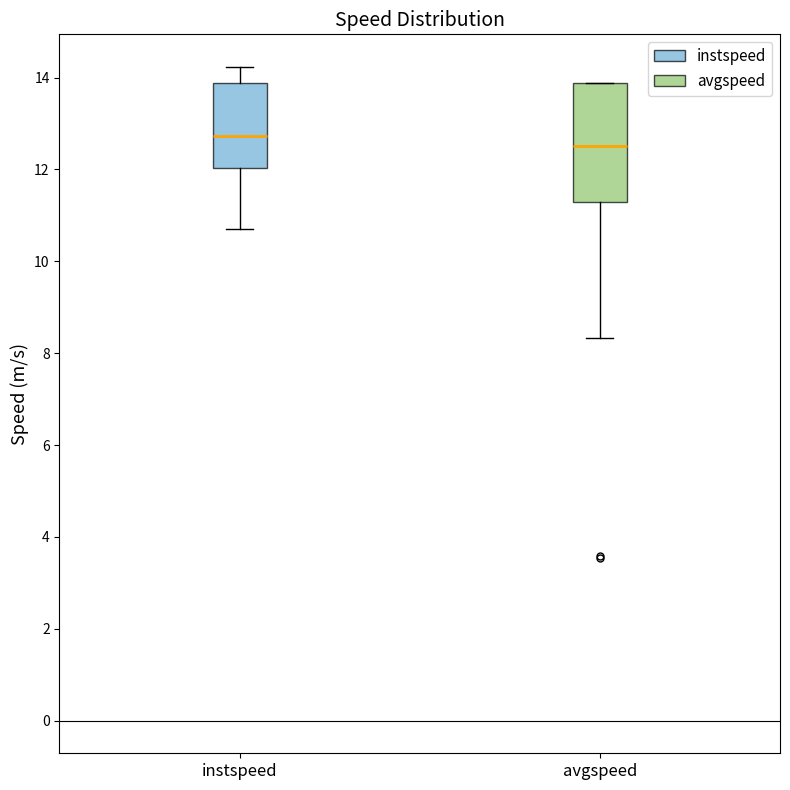

Where is the lower edge of the box for instspeed on the y-axis? The values are not printed on the chart, so give them approximately, as read against the axis.

12.0